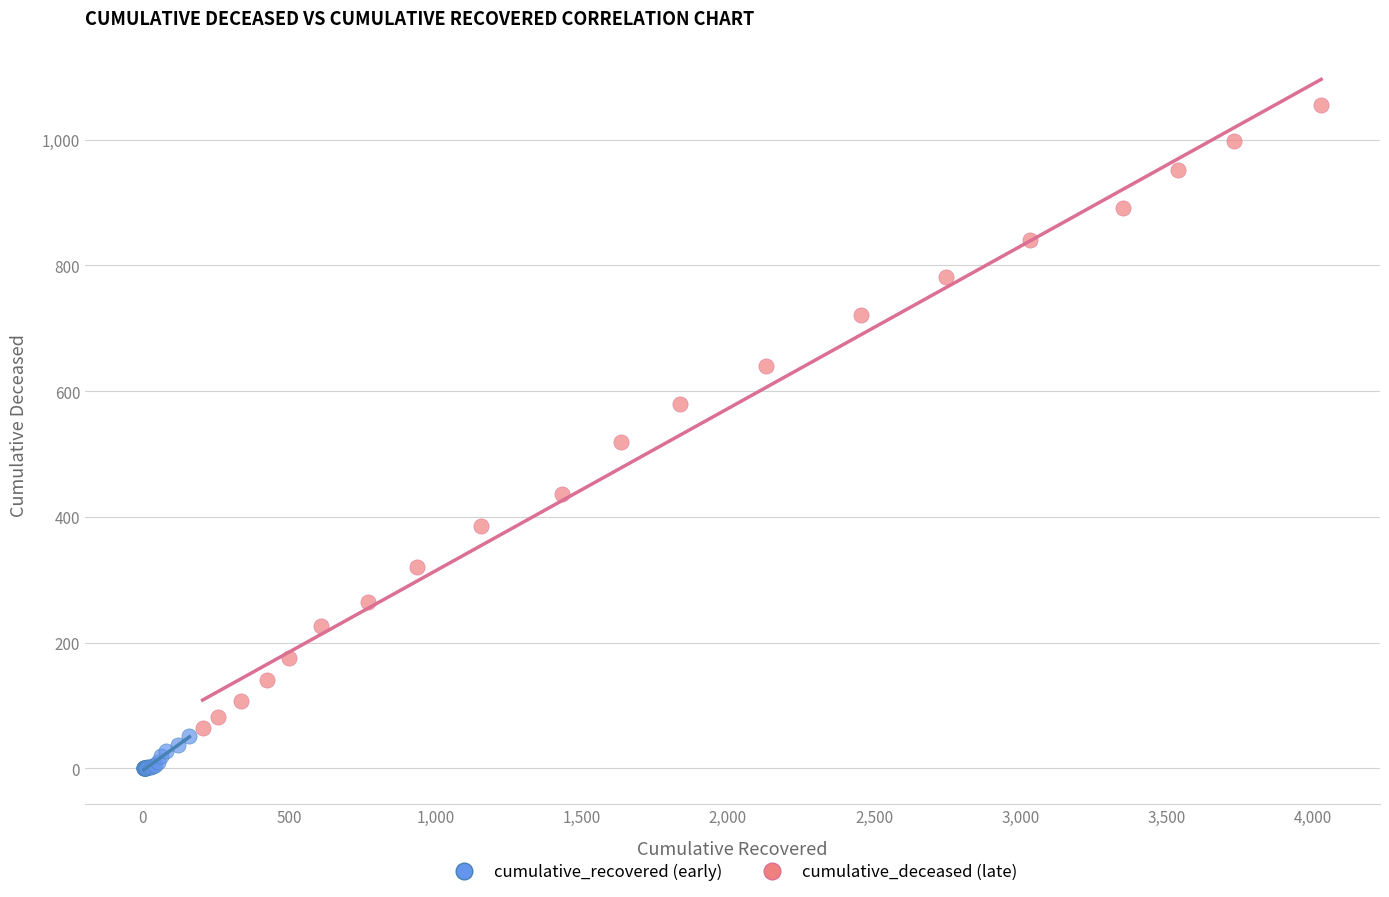

Which series has the widest spread of Y values?

cumulative_deceased (late)